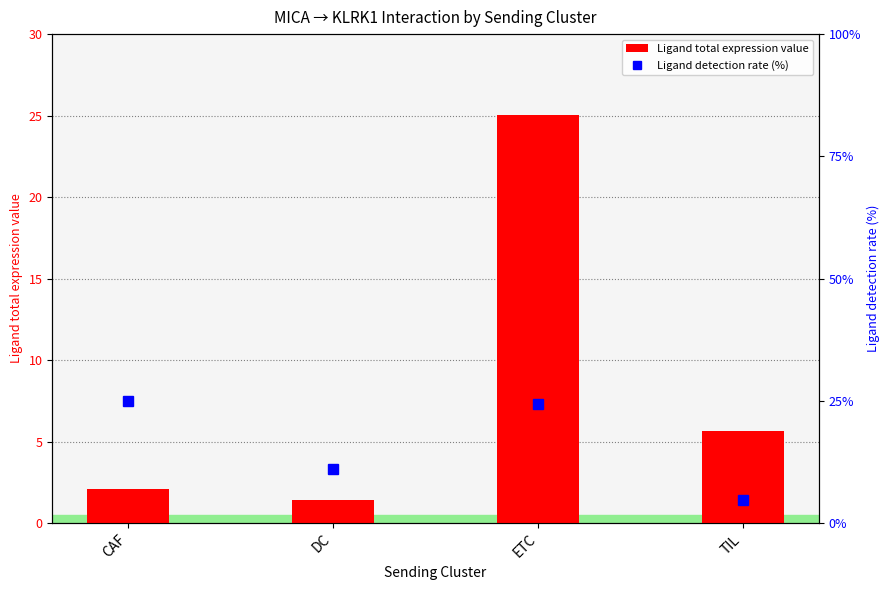

What is the difference between the Ligand detection rate (%) values at ETC and CAF?

0.7